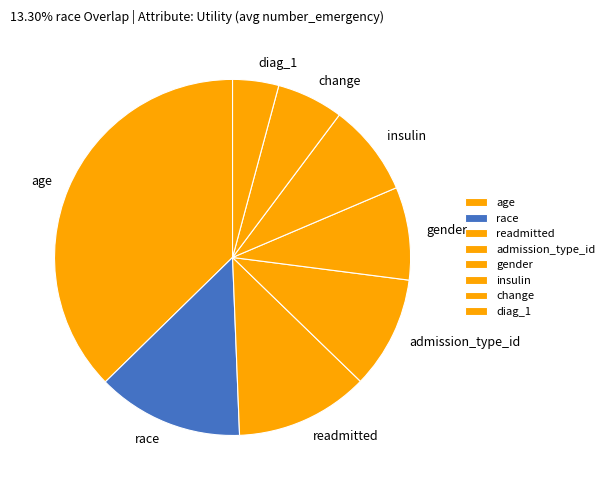

Is there any slice that represents more than half of the pie?

No